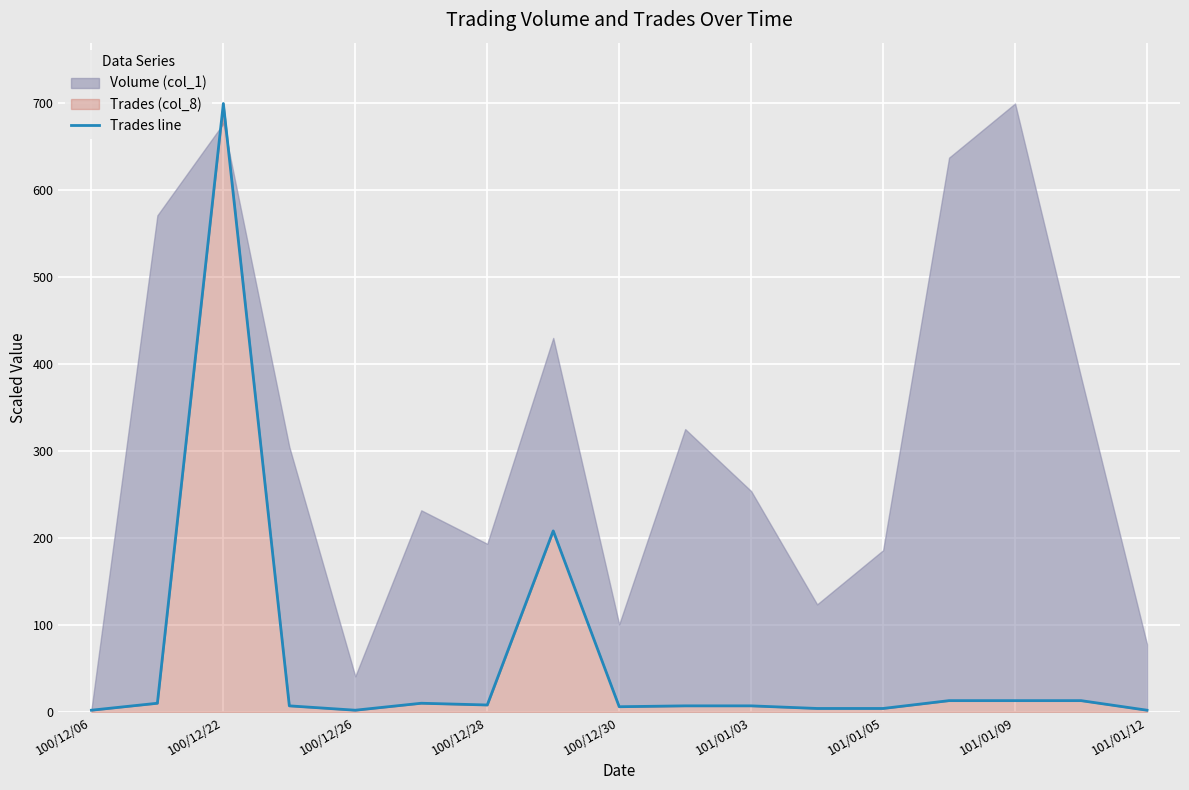

Is it true that the value at 100/12/26 is 1?

False